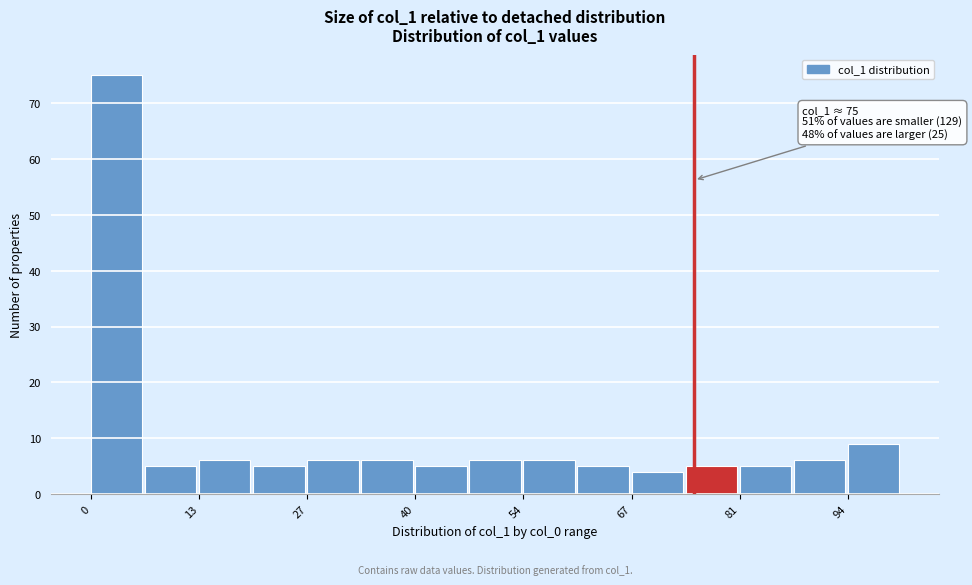

Around what value on the x-axis is the tallest bar? Give the approximate position of its centre, as read against the axis.

4